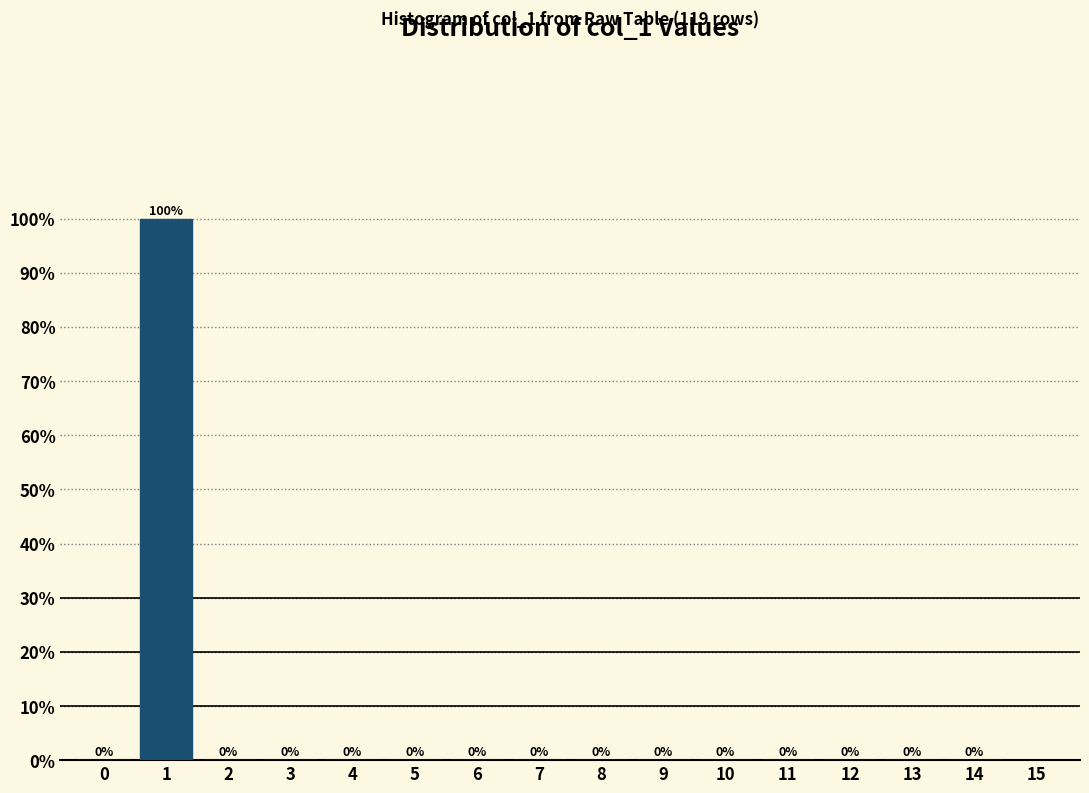

Reading left to right, list all the values displayed in this chart.

0=0	1=100	2=0	3=0	4=0	5=0	6=0	7=0	8=0	9=0	10=0	11=0	12=0	13=0	14=0